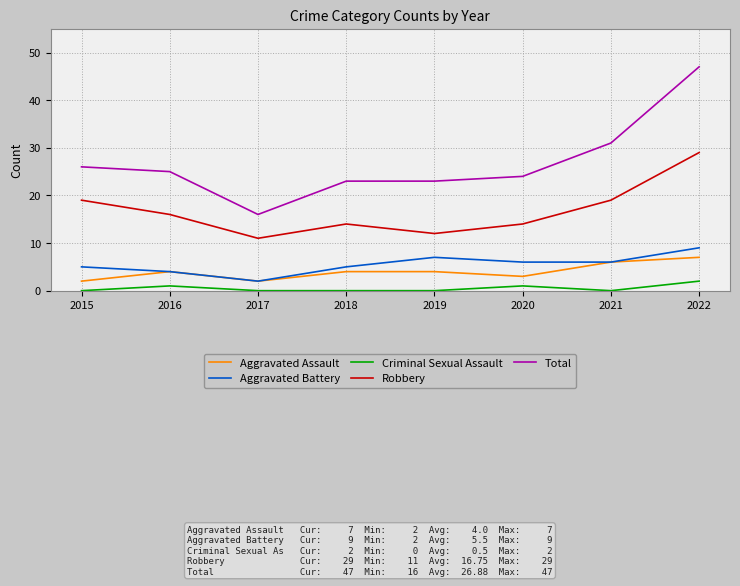

What is the lowest value of the Total series?

16